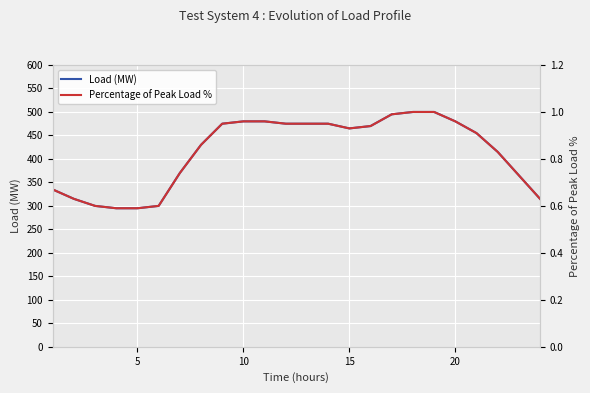

What is the minimum value for Load (MW)?

295